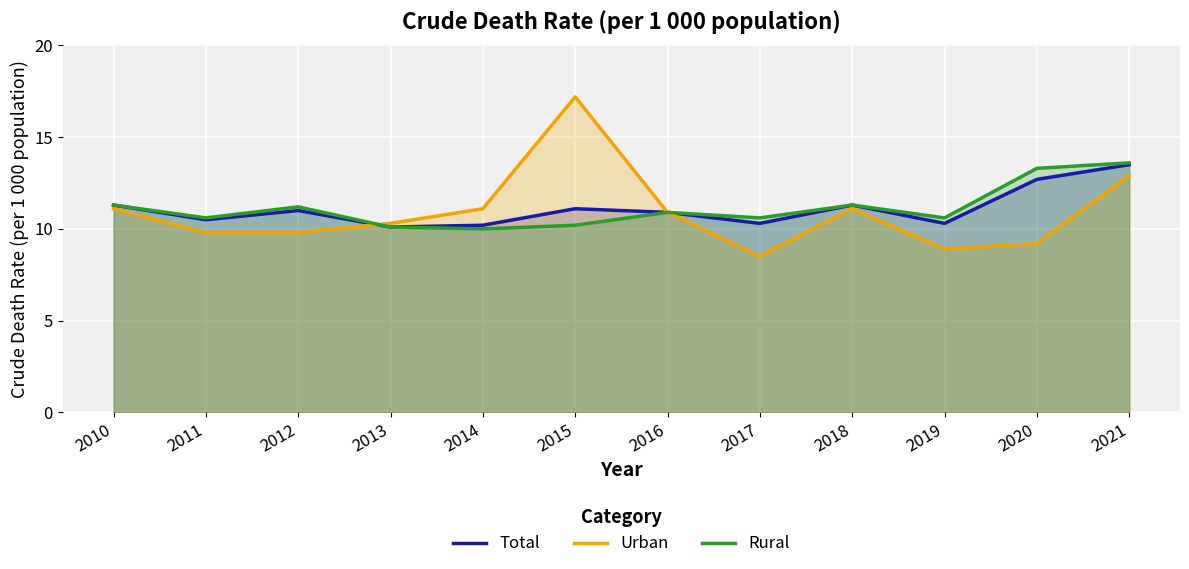

At how many categories does at least one series exceed 12?

3